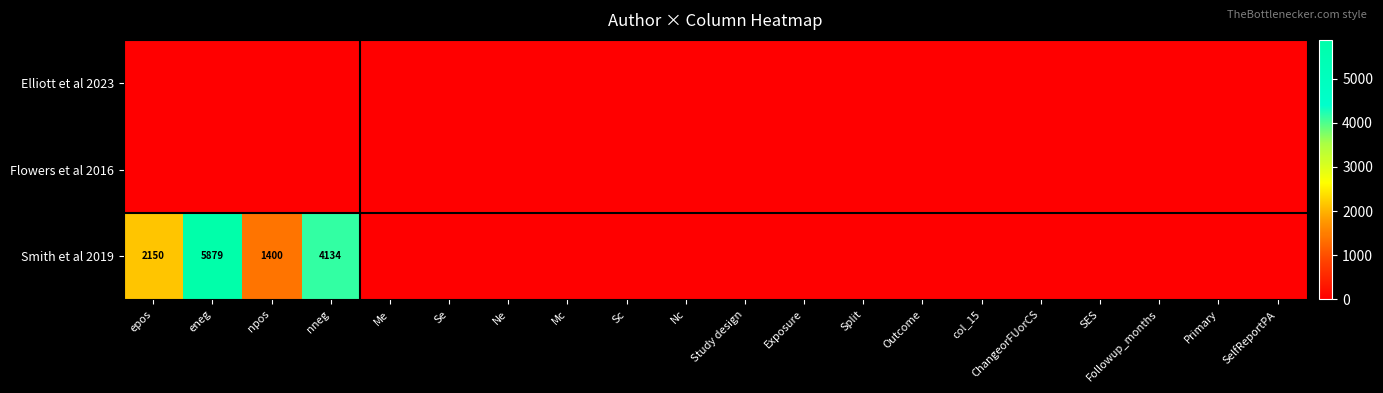

True or false: Smith et al 2019 has a value of 1170 at epos.

False